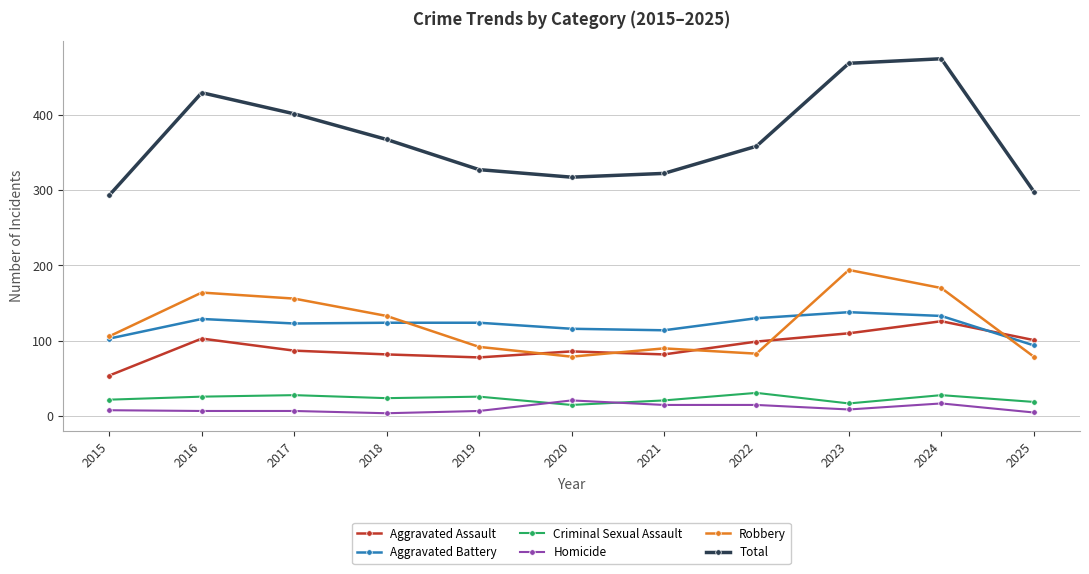

True or false: Criminal Sexual Assault has more than 2 points higher than both neighbors.

True